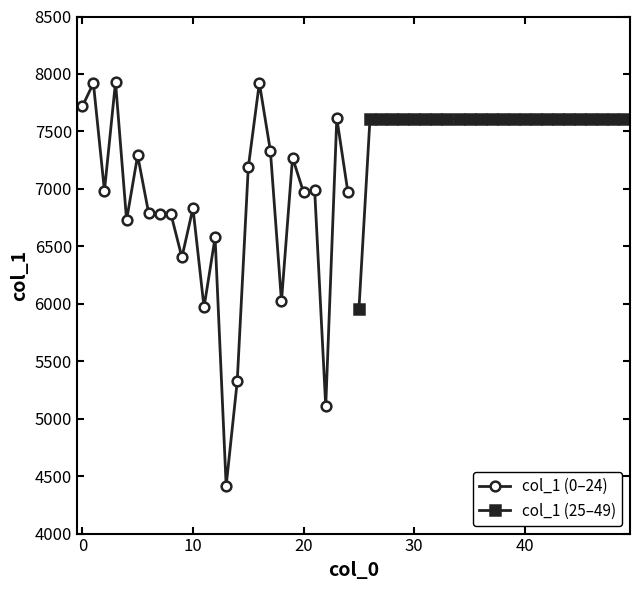

How many data points in col_1 (25–49) are less than 7610?

1